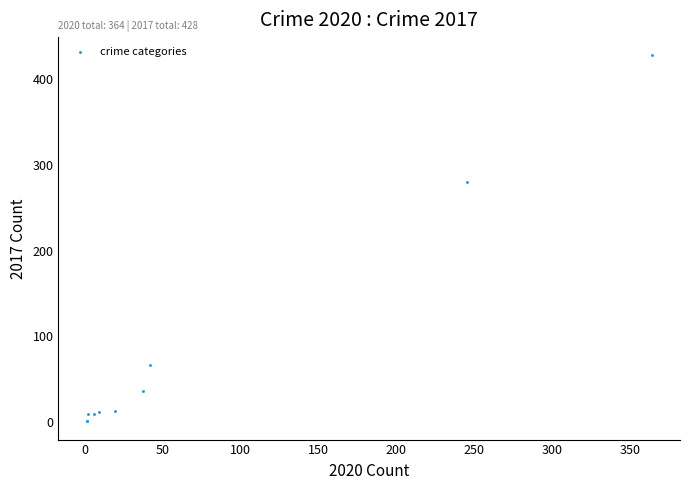

What Y value in the scatter plot is closest to 214?

280